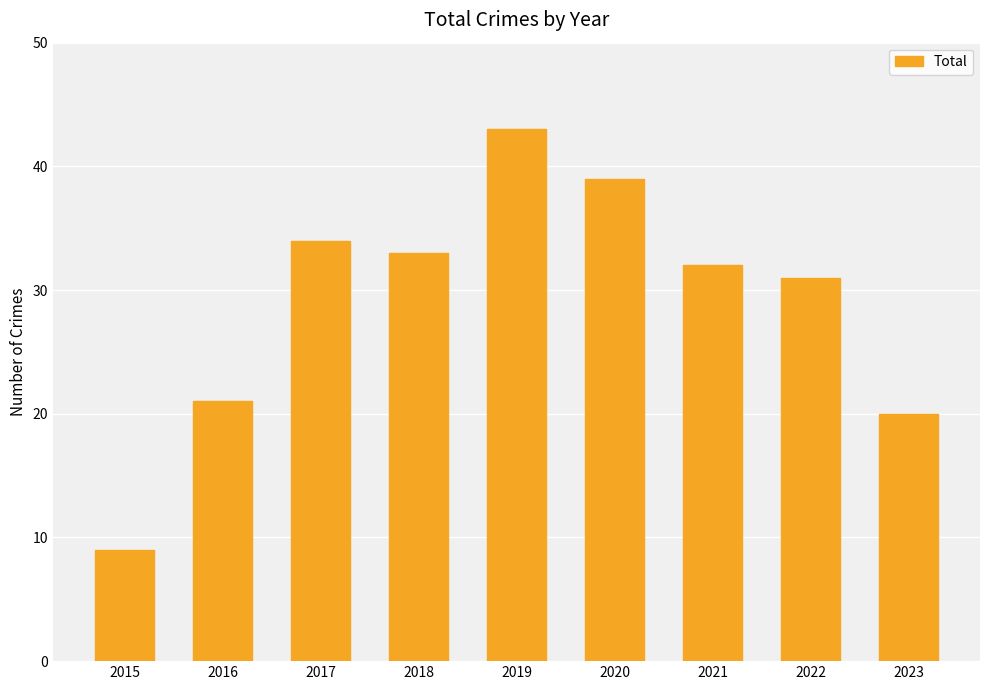

What is the change in value from 2019 to 2020?

-4